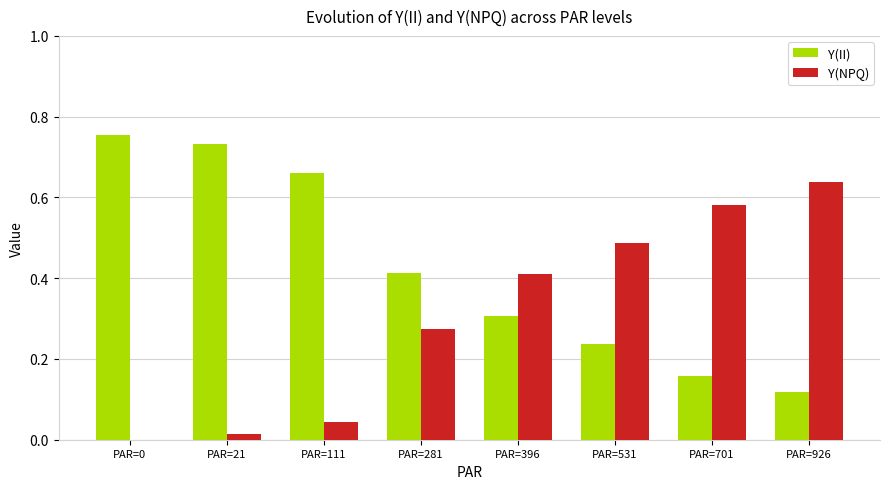

Is the value of Y(NPQ) at PAR=926 greater than the value of Y(II) at PAR=0?

No